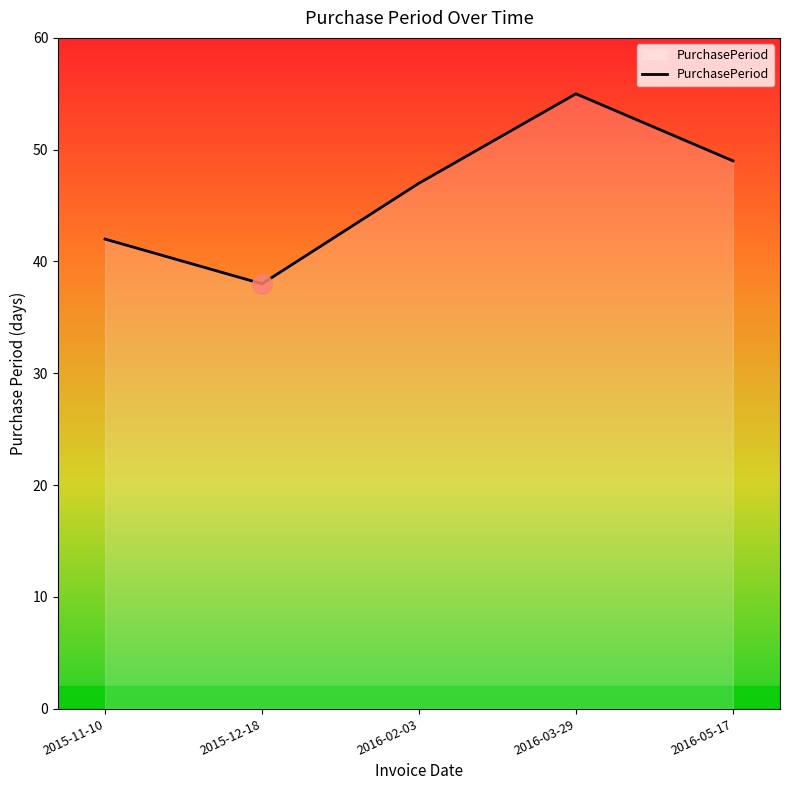

What position from the left is 2016-02-03?

3